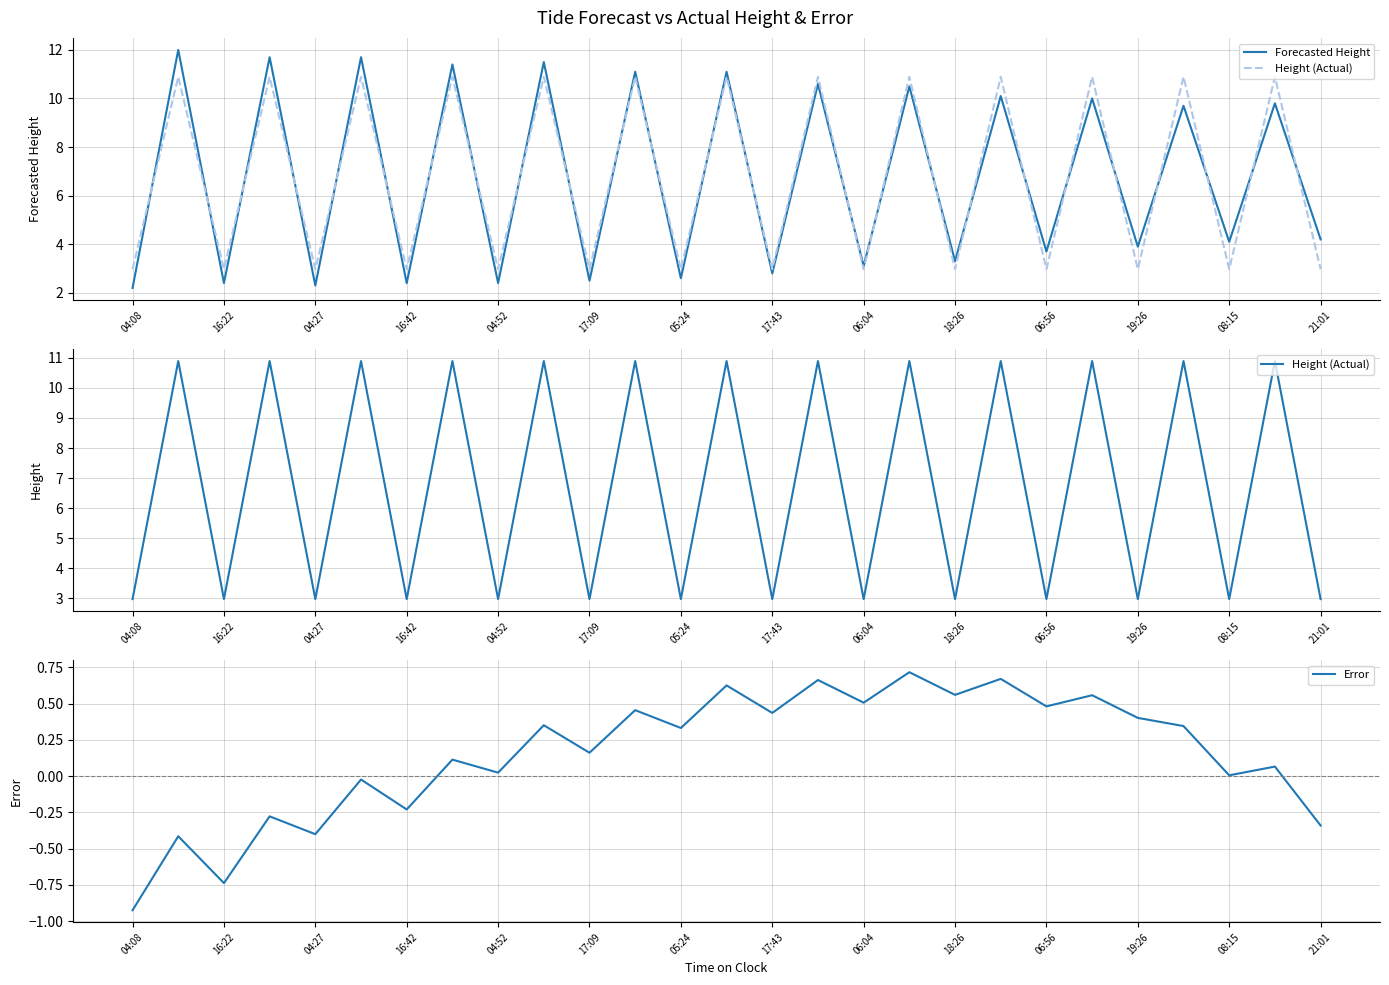

Which category has the lowest value in the Error series?

04:08